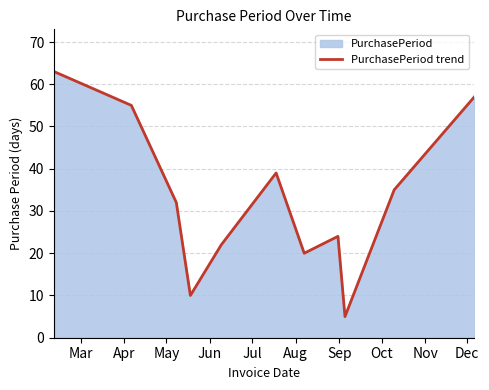

What is the maximum value shown in the chart?

63